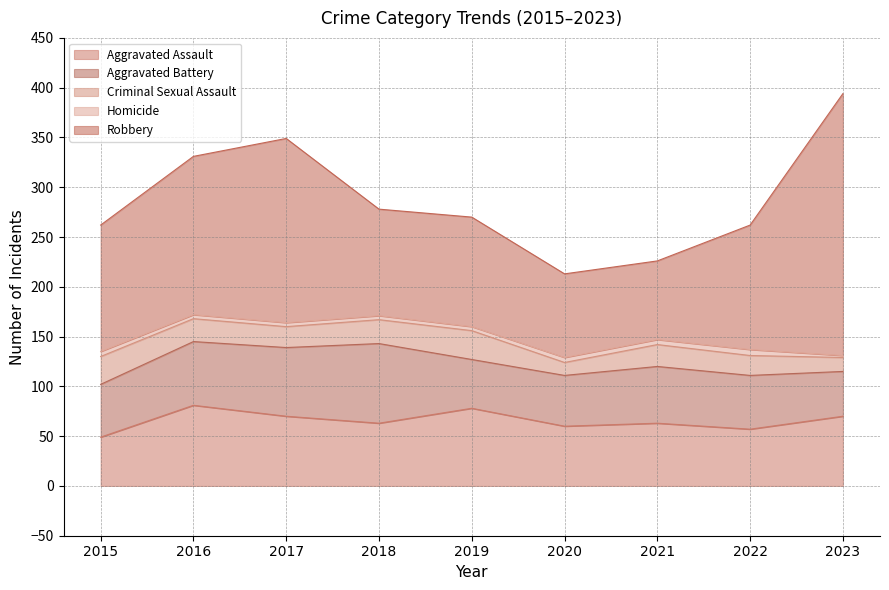

Does the chart display data point markers on the line(s)?

No